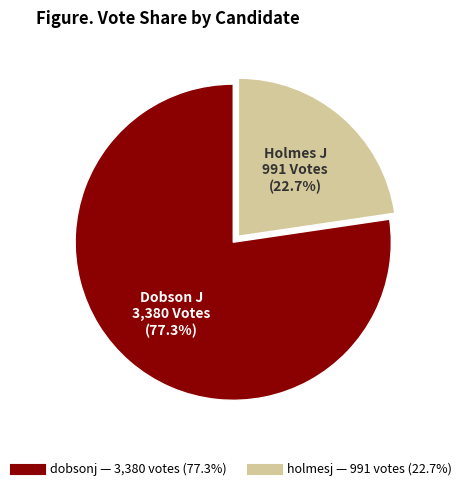

Which category has the biggest portion of the pie?

dobsonj